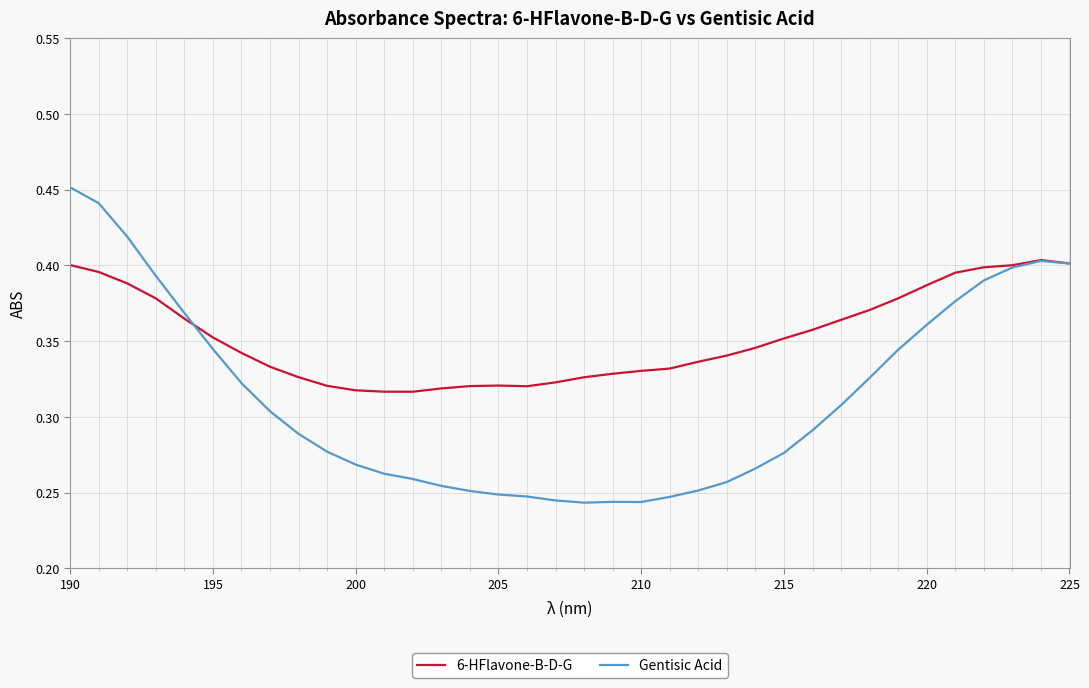

What is the sum of all Gentisic Acid values?

11.3